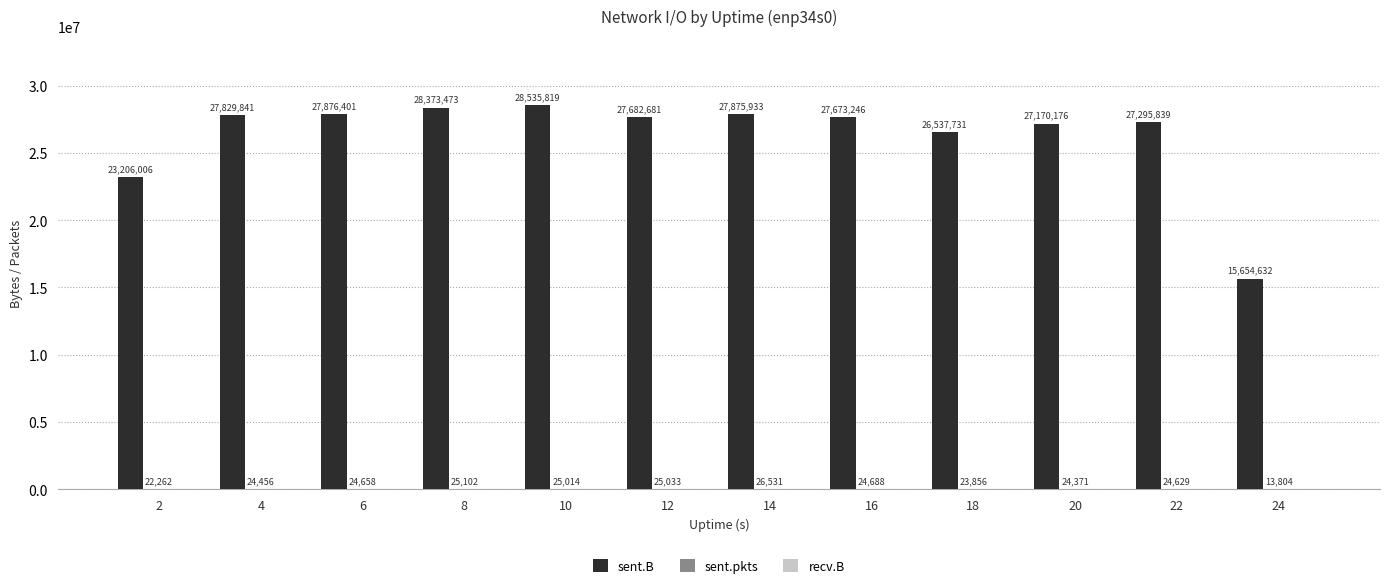

What is the greatest value displayed?

28535819